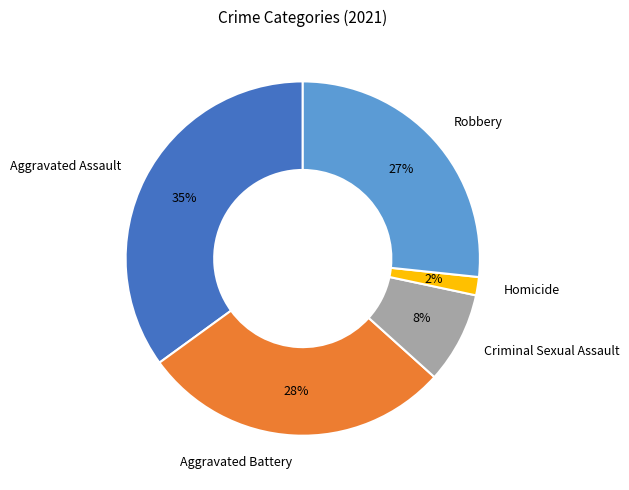

To the nearest percent, what portion does Aggravated Assault represent?

35%